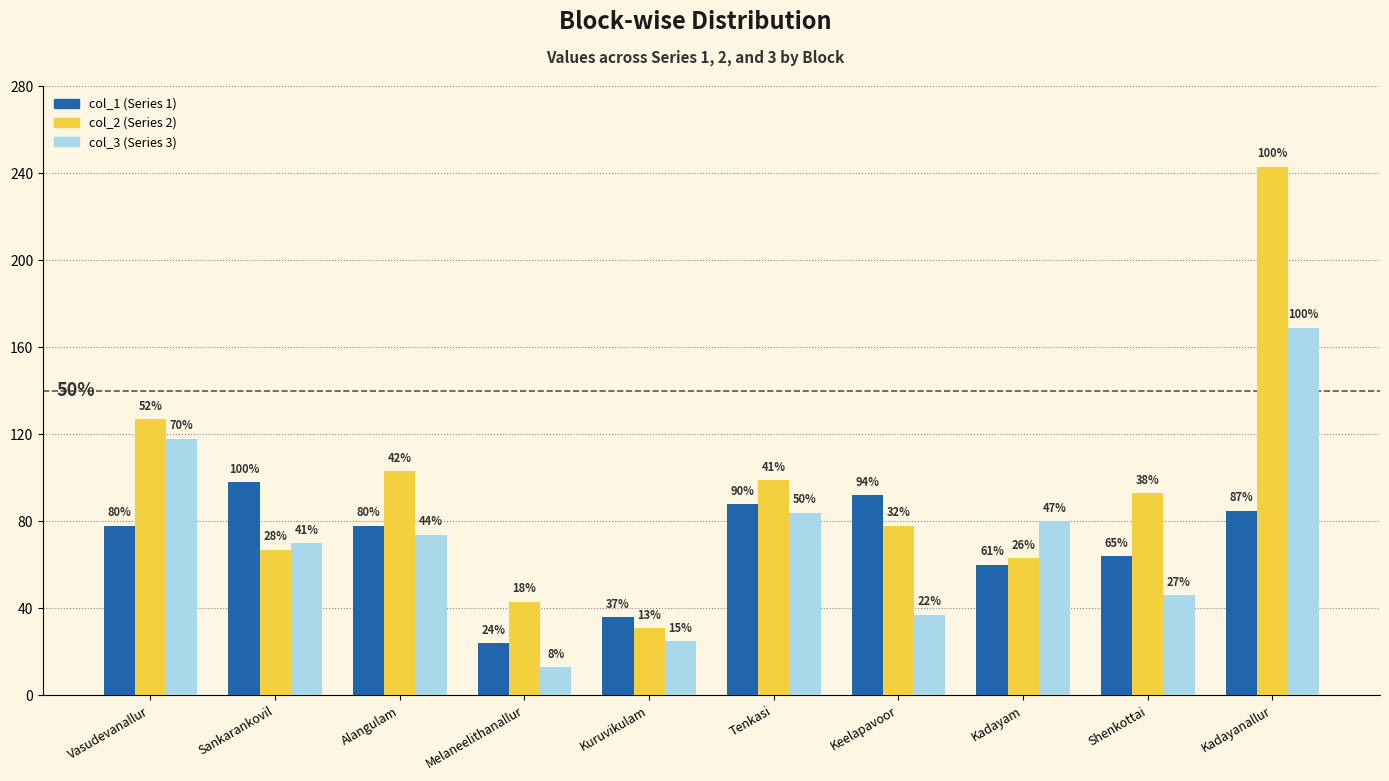

True or false: col_3 (Series 3) has a value of 84 at Tenkasi.

True